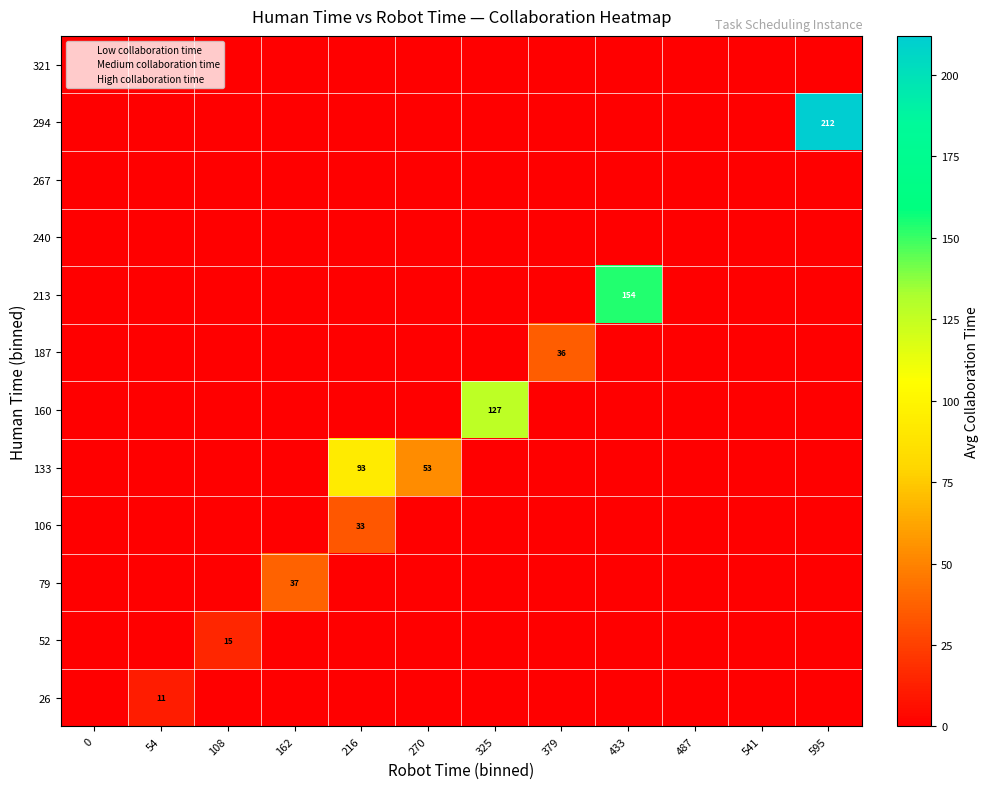

Is it true that 160 equals 218.9 at 325?

False